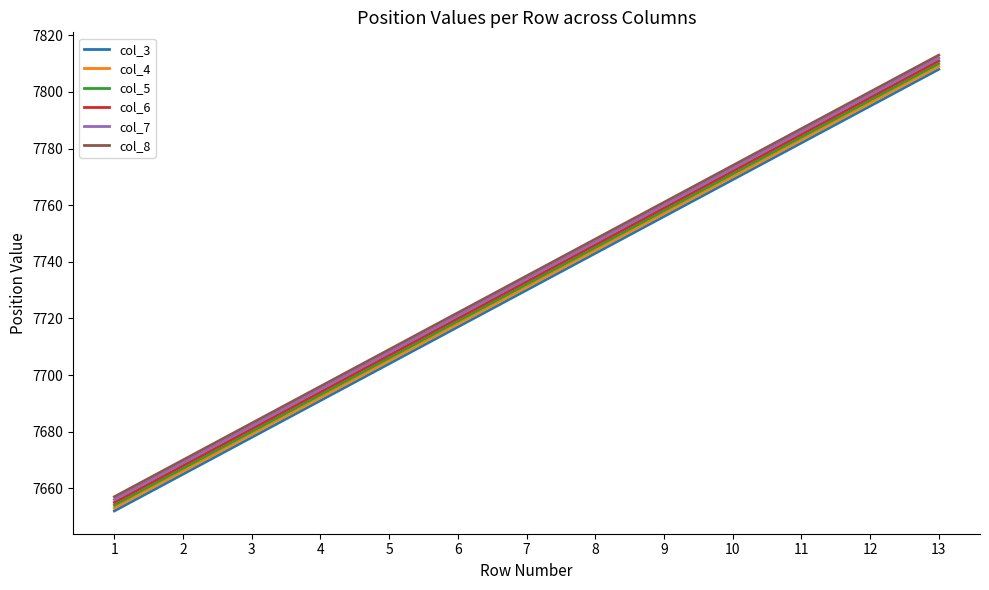

At which label does col_7 reach its peak?

13